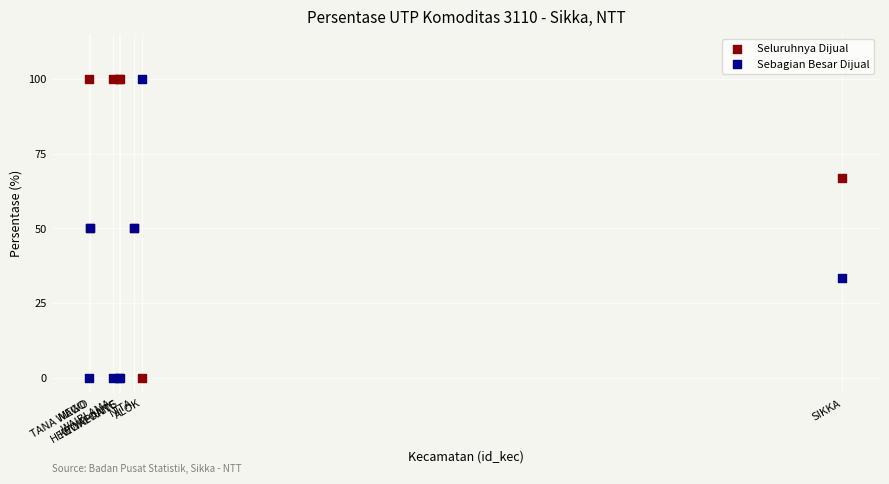

What is the X range (max minus min) for the scatter plot?

988.0